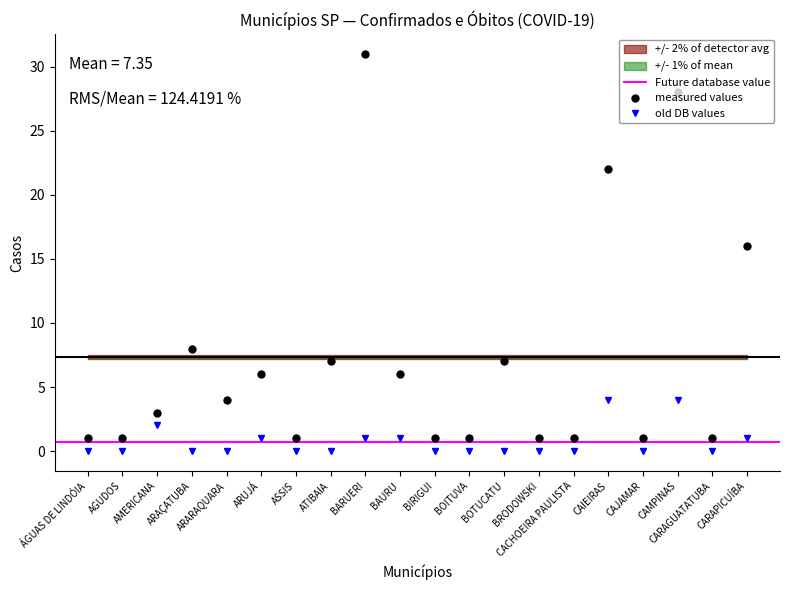

Which series has the largest range (max minus min)?

CONFIRMADOS